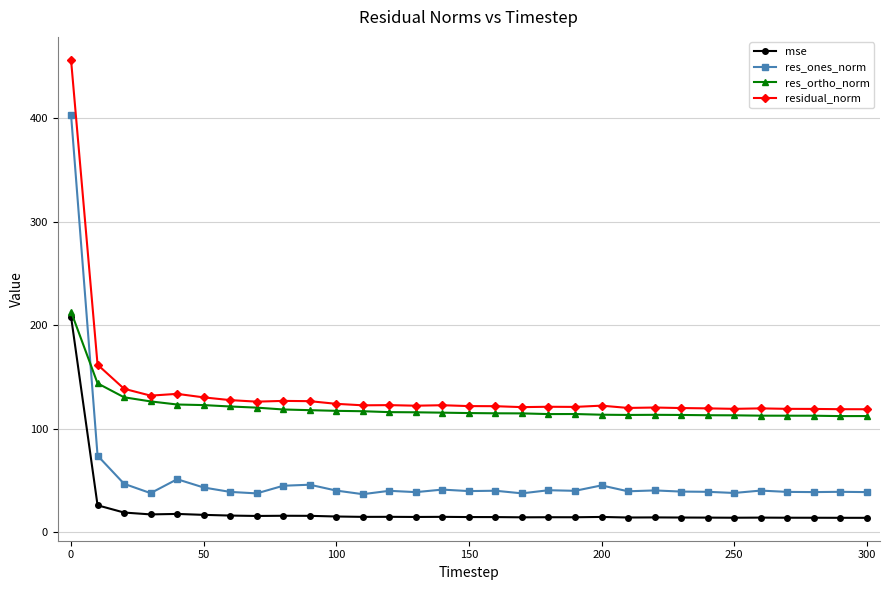

What is the minimum value shown in the chart?

14.2